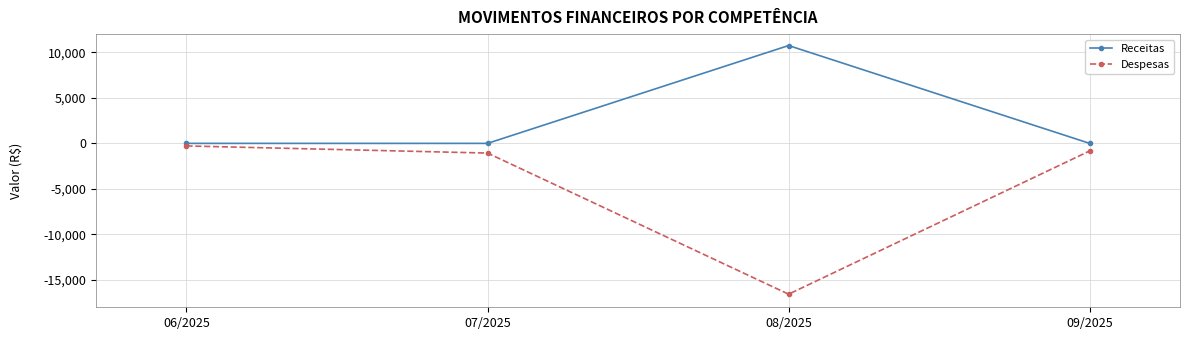

How many distinct data groups are displayed?

2